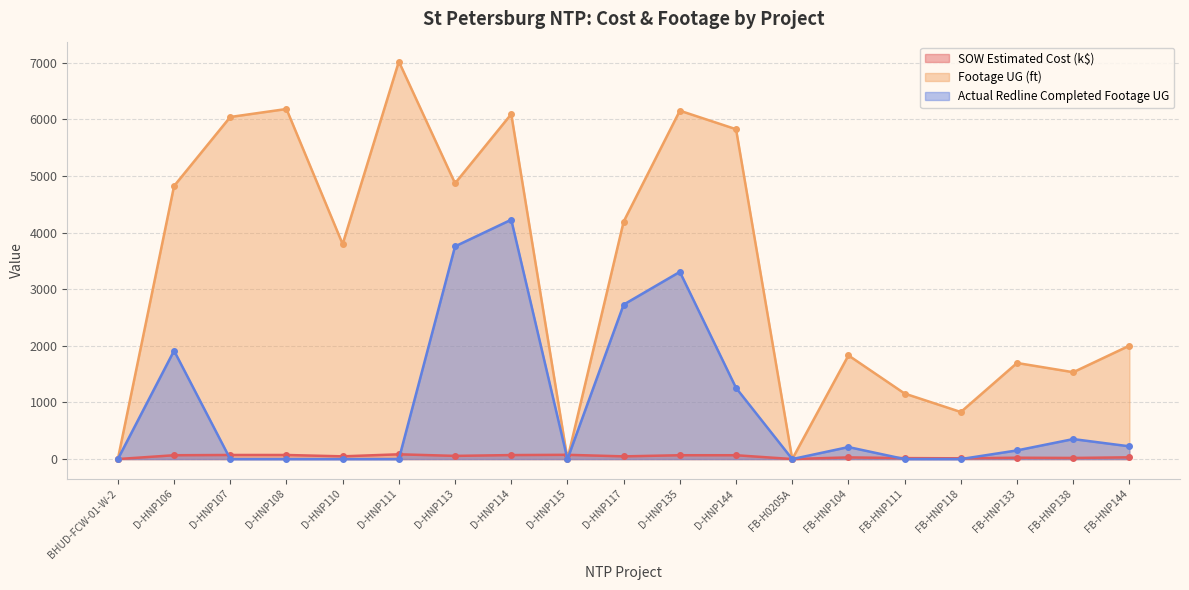

Reading right to left, transcribe all the data shown in this chart.

SOW Estimated Cost (k$): FB-HNP144=31.2	FB-HNP138=19.7	FB-HNP133=23.8	FB-HNP118=13.4	FB-HNP111=17.2	FB-HNP104=29.6	FB-H0205A=0.6	D-HNP144=67.9	D-HNP135=67.7	D-HNP117=47.8	D-HNP115=75.2	D-HNP114=70.6	D-HNP113=56.3	D-HNP111=84.2	D-HNP110=48.2	D-HNP108=72.1	D-HNP107=72.4	D-HNP106=67.7	BHUD-FCW-01-W-2=0.4
Footage UG (ft): FB-HNP144=2003.0	FB-HNP138=1534.0	FB-HNP133=1697.0	FB-HNP118=831.0	FB-HNP111=1157.0	FB-HNP104=1831.0	FB-H0205A=0.0	D-HNP144=5825.0	D-HNP135=6152.0	D-HNP117=4194.0	D-HNP115=0.0	D-HNP114=6092.0	D-HNP113=4870.0	D-HNP111=7020.0	D-HNP110=3796.0	D-HNP108=6182.0	D-HNP107=6041.0	D-HNP106=4822.0	BHUD-FCW-01-W-2=0.0
Actual Redline Completed Footage UG: FB-HNP144=225.0	FB-HNP138=353.0	FB-HNP133=153.0	FB-HNP118=0.0	FB-HNP111=0.0	FB-HNP104=212.0	FB-H0205A=0.0	D-HNP144=1257.0	D-HNP135=3306.0	D-HNP117=2728.0	D-HNP115=0.0	D-HNP114=4227.0	D-HNP113=3756.0	D-HNP111=0.0	D-HNP110=0.0	D-HNP108=0.0	D-HNP107=0.0	D-HNP106=1914.0	BHUD-FCW-01-W-2=0.0